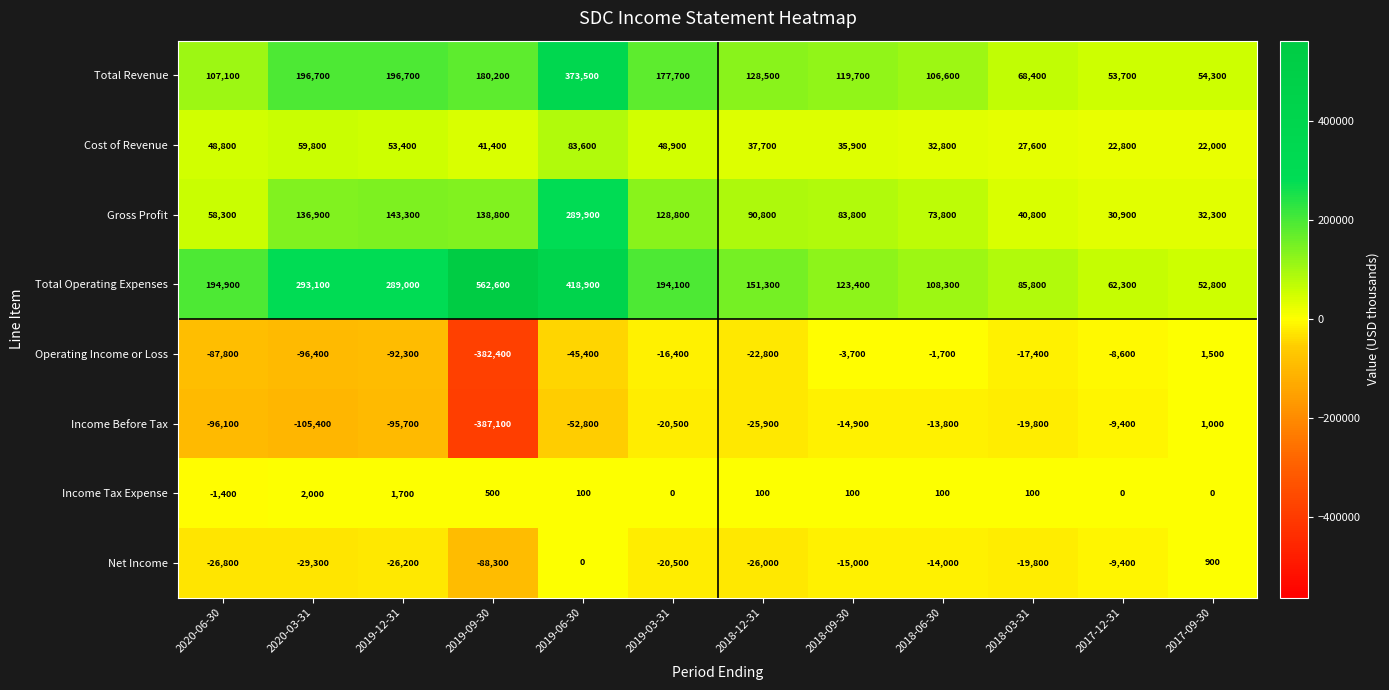

Which category has the highest value across all series?

2019-09-30